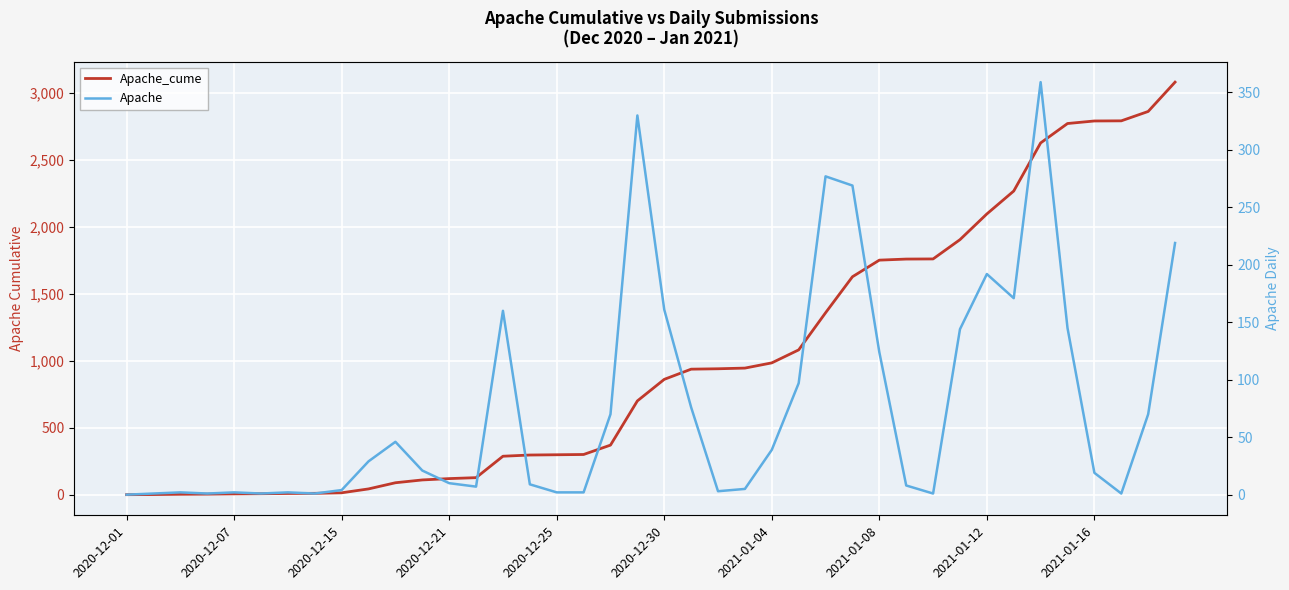

Count the number of data series in this chart.

2